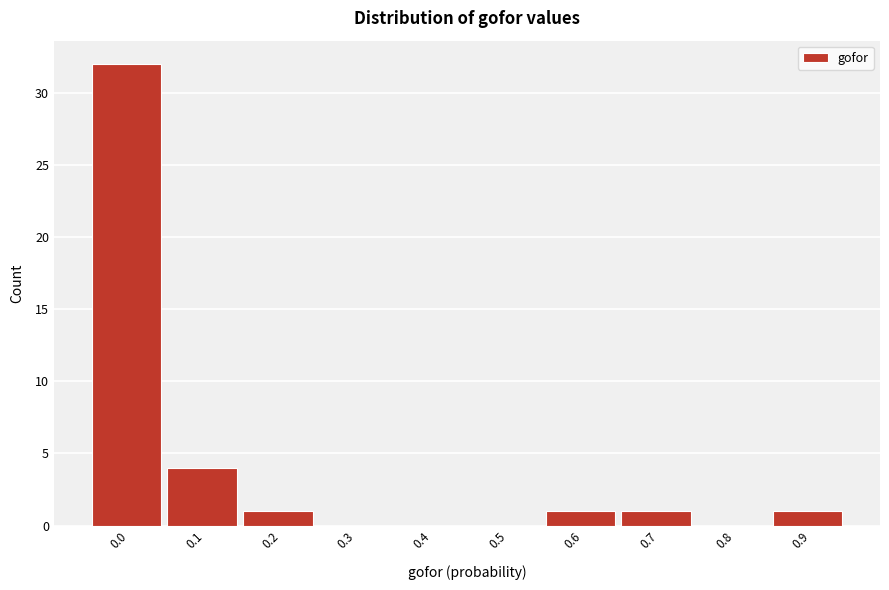

Reading left to right, what are all the values shown in this chart?

0.0=32	0.1=4	0.2=1	0.3=0	0.4=0	0.5=0	0.6=1	0.7=1	0.8=0	0.9=1